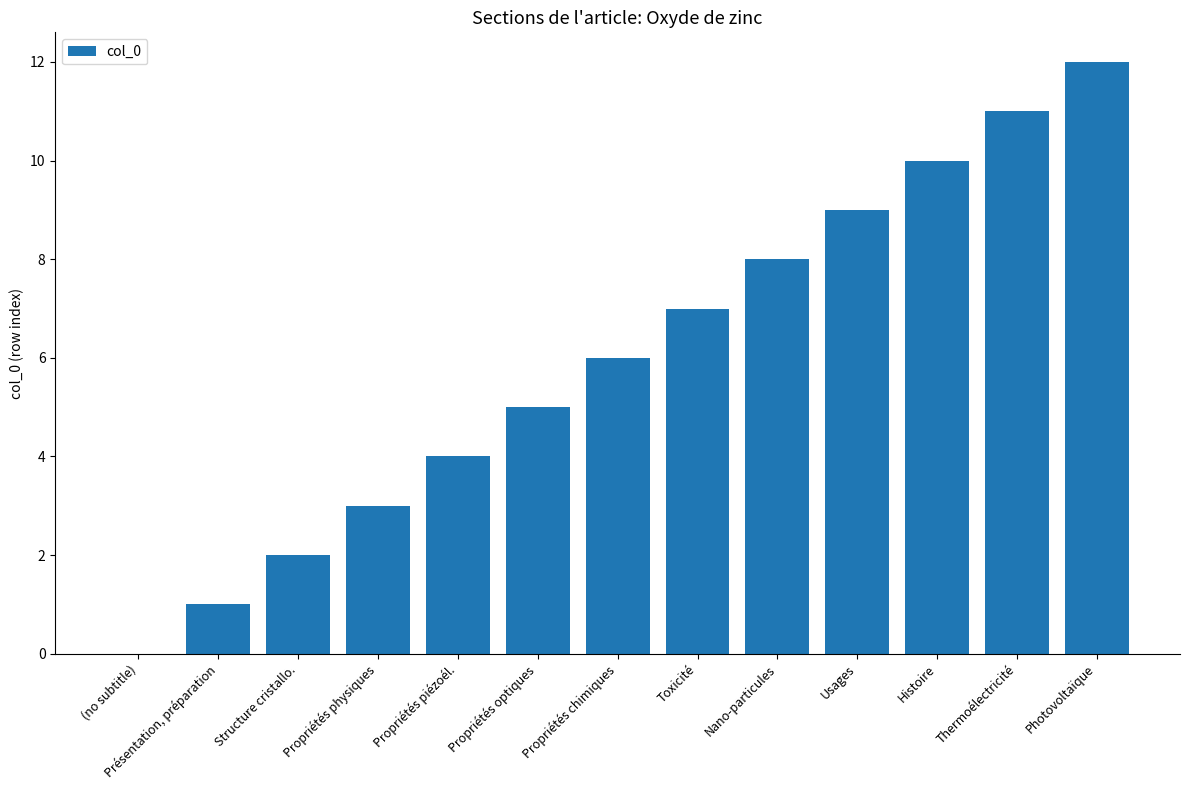

What is the sum of all values?

78